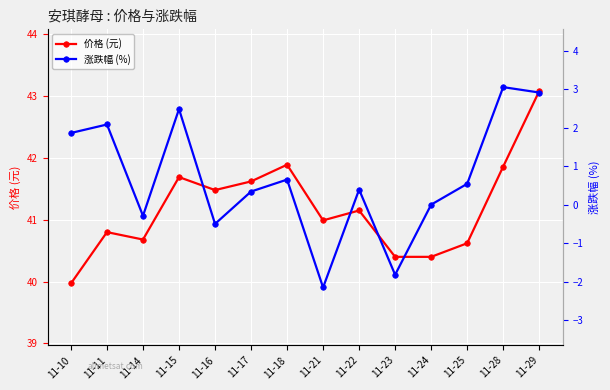

What are all the series names shown in the legend?

价格 (元), 涨跌幅 (%)